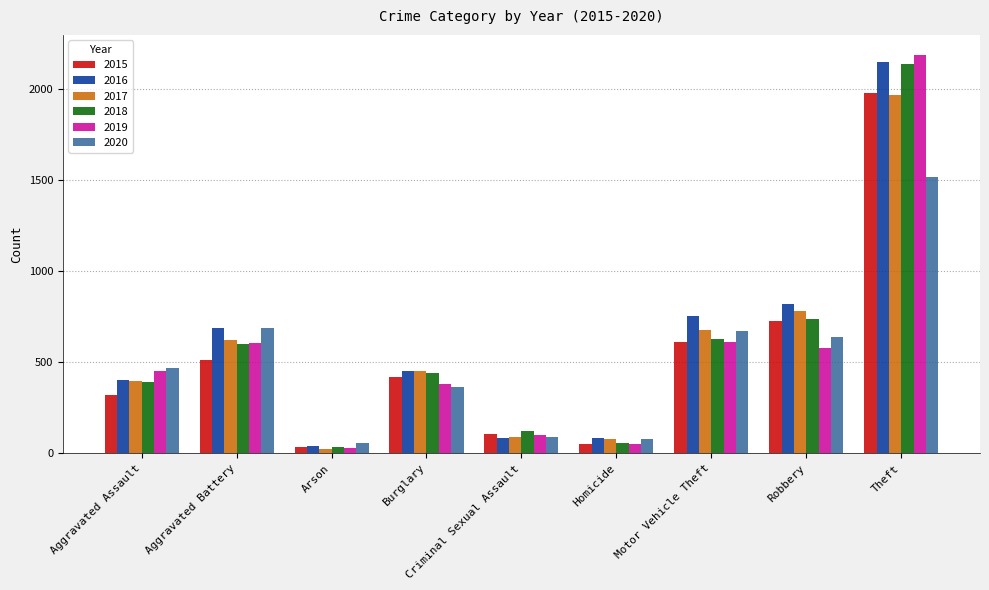

What is the maximum value for 2019?

2190